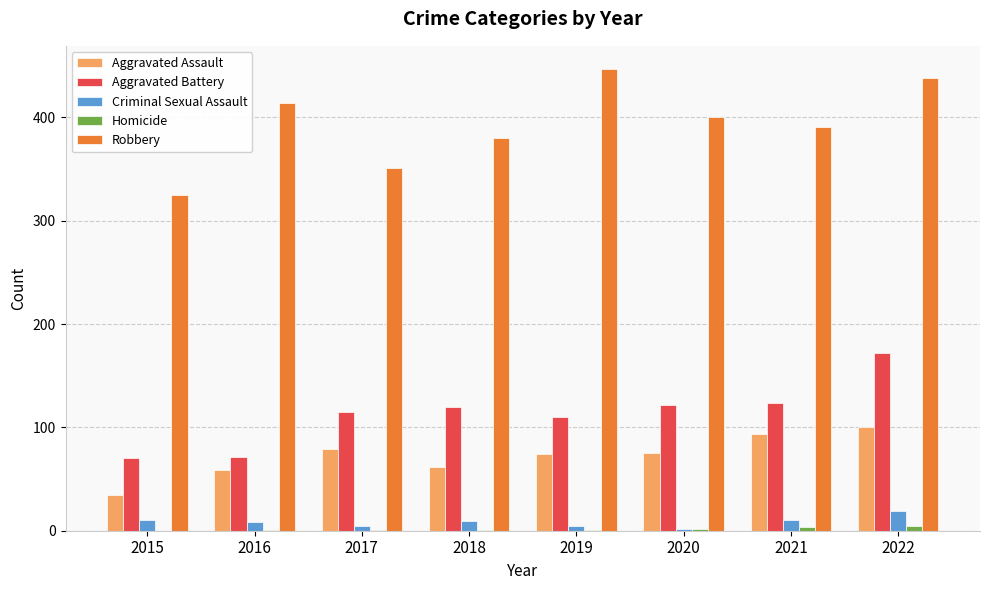

What is the sum of all Homicide values?

15